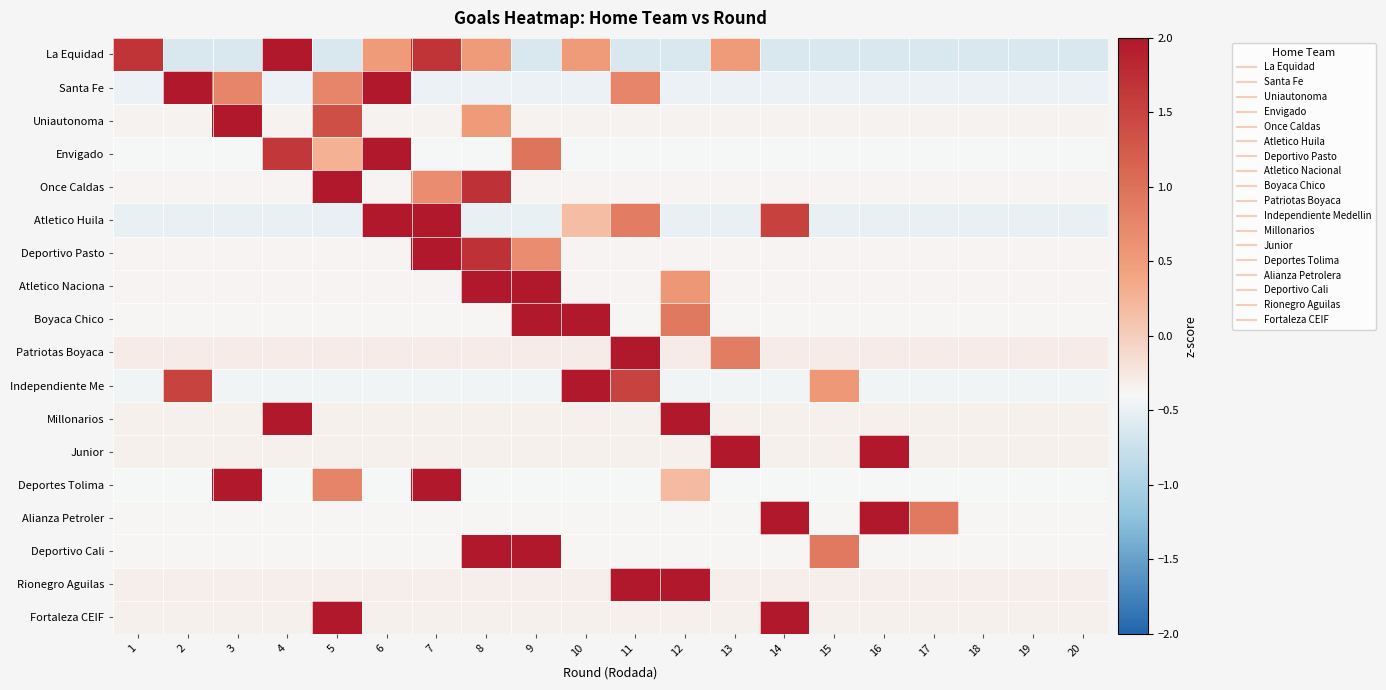

Reading left to right, what are all the values shown in this chart?

La Equidad: 1=1.7	2=-0.6	3=-0.6	4=2.8	5=-0.6	6=0.5	7=1.7	8=0.5	9=-0.6	10=0.5	11=-0.6	12=-0.6	13=0.5	14=-0.6	15=-0.6	16=-0.6	17=-0.6	18=-0.6	19=-0.6	20=-0.6
Santa Fe: 1=-0.5	2=3.2	3=0.7	4=-0.5	5=0.7	6=2.0	7=-0.5	8=-0.5	9=-0.5	10=-0.5	11=0.7	12=-0.5	13=-0.5	14=-0.5	15=-0.5	16=-0.5	17=-0.5	18=-0.5	19=-0.5	20=-0.5
Uniautonoma: 1=-0.3	2=-0.3	3=4.0	4=-0.3	5=1.4	6=-0.3	7=-0.3	8=0.5	9=-0.3	10=-0.3	11=-0.3	12=-0.3	13=-0.3	14=-0.3	15=-0.3	16=-0.3	17=-0.3	18=-0.3	19=-0.3	20=-0.3
Envigado: 1=-0.4	2=-0.4	3=-0.4	4=1.6	5=0.3	6=3.7	7=-0.4	8=-0.4	9=1.0	10=-0.4	11=-0.4	12=-0.4	13=-0.4	14=-0.4	15=-0.4	16=-0.4	17=-0.4	18=-0.4	19=-0.4	20=-0.4
Once Caldas: 1=-0.4	2=-0.4	3=-0.4	4=-0.4	5=3.8	6=-0.4	7=0.7	8=1.7	9=-0.4	10=-0.4	11=-0.4	12=-0.4	13=-0.4	14=-0.4	15=-0.4	16=-0.4	17=-0.4	18=-0.4	19=-0.4	20=-0.4
Atletico Huila: 1=-0.5	2=-0.5	3=-0.5	4=-0.5	5=-0.5	6=2.9	7=2.2	8=-0.5	9=-0.5	10=0.2	11=0.8	12=-0.5	13=-0.5	14=1.5	15=-0.5	16=-0.5	17=-0.5	18=-0.5	19=-0.5	20=-0.5
Deportivo Pasto: 1=-0.4	2=-0.4	3=-0.4	4=-0.4	5=-0.4	6=-0.4	7=3.8	8=1.7	9=0.7	10=-0.4	11=-0.4	12=-0.4	13=-0.4	14=-0.4	15=-0.4	16=-0.4	17=-0.4	18=-0.4	19=-0.4	20=-0.4
Atletico Naciona: 1=-0.4	2=-0.4	3=-0.4	4=-0.4	5=-0.4	6=-0.4	7=-0.4	8=3.4	9=2.4	10=-0.4	11=-0.4	12=0.6	13=-0.4	14=-0.4	15=-0.4	16=-0.4	17=-0.4	18=-0.4	19=-0.4	20=-0.4
Boyaca Chico: 1=-0.4	2=-0.4	3=-0.4	4=-0.4	5=-0.4	6=-0.4	7=-0.4	8=-0.4	9=3.5	10=2.2	11=-0.4	12=0.9	13=-0.4	14=-0.4	15=-0.4	16=-0.4	17=-0.4	18=-0.4	19=-0.4	20=-0.4
Patriotas Boyaca: 1=-0.3	2=-0.3	3=-0.3	4=-0.3	5=-0.3	6=-0.3	7=-0.3	8=-0.3	9=-0.3	10=-0.3	11=4.2	12=-0.3	13=0.8	14=-0.3	15=-0.3	16=-0.3	17=-0.3	18=-0.3	19=-0.3	20=-0.3
Independiente Me: 1=-0.4	2=1.5	3=-0.4	4=-0.4	5=-0.4	6=-0.4	7=-0.4	8=-0.4	9=-0.4	10=3.5	11=1.5	12=-0.4	13=-0.4	14=-0.4	15=0.5	16=-0.4	17=-0.4	18=-0.4	19=-0.4	20=-0.4
Millonarios: 1=-0.3	2=-0.3	3=-0.3	4=2.5	5=-0.3	6=-0.3	7=-0.3	8=-0.3	9=-0.3	10=-0.3	11=-0.3	12=3.4	13=-0.3	14=-0.3	15=-0.3	16=-0.3	17=-0.3	18=-0.3	19=-0.3	20=-0.3
Junior: 1=-0.3	2=-0.3	3=-0.3	4=-0.3	5=-0.3	6=-0.3	7=-0.3	8=-0.3	9=-0.3	10=-0.3	11=-0.3	12=-0.3	13=3.0	14=-0.3	15=-0.3	16=3.0	17=-0.3	18=-0.3	19=-0.3	20=-0.3
Deportes Tolima: 1=-0.4	2=-0.4	3=2.6	4=-0.4	5=0.8	6=-0.4	7=3.2	8=-0.4	9=-0.4	10=-0.4	11=-0.4	12=0.2	13=-0.4	14=-0.4	15=-0.4	16=-0.4	17=-0.4	18=-0.4	19=-0.4	20=-0.4
Alianza Petroler: 1=-0.4	2=-0.4	3=-0.4	4=-0.4	5=-0.4	6=-0.4	7=-0.4	8=-0.4	9=-0.4	10=-0.4	11=-0.4	12=-0.4	13=-0.4	14=3.5	15=-0.4	16=2.2	17=0.9	18=-0.4	19=-0.4	20=-0.4
Deportivo Cali: 1=-0.4	2=-0.4	3=-0.4	4=-0.4	5=-0.4	6=-0.4	7=-0.4	8=3.5	9=2.2	10=-0.4	11=-0.4	12=-0.4	13=-0.4	14=-0.4	15=0.9	16=-0.4	17=-0.4	18=-0.4	19=-0.4	20=-0.4
Rionegro Aguilas: 1=-0.3	2=-0.3	3=-0.3	4=-0.3	5=-0.3	6=-0.3	7=-0.3	8=-0.3	9=-0.3	10=-0.3	11=3.6	12=2.3	13=-0.3	14=-0.3	15=-0.3	16=-0.3	17=-0.3	18=-0.3	19=-0.3	20=-0.3
Fortaleza CEIF: 1=-0.3	2=-0.3	3=-0.3	4=-0.3	5=2.5	6=-0.3	7=-0.3	8=-0.3	9=-0.3	10=-0.3	11=-0.3	12=-0.3	13=-0.3	14=3.4	15=-0.3	16=-0.3	17=-0.3	18=-0.3	19=-0.3	20=-0.3